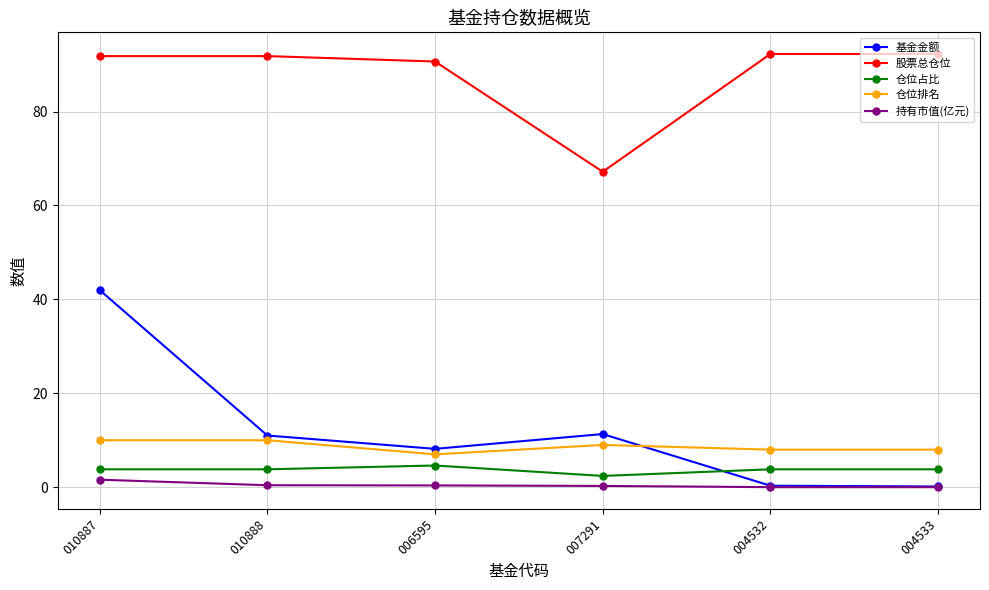

True or false: 仓位占比 and 持有市值(亿元) intersect in this chart.

False